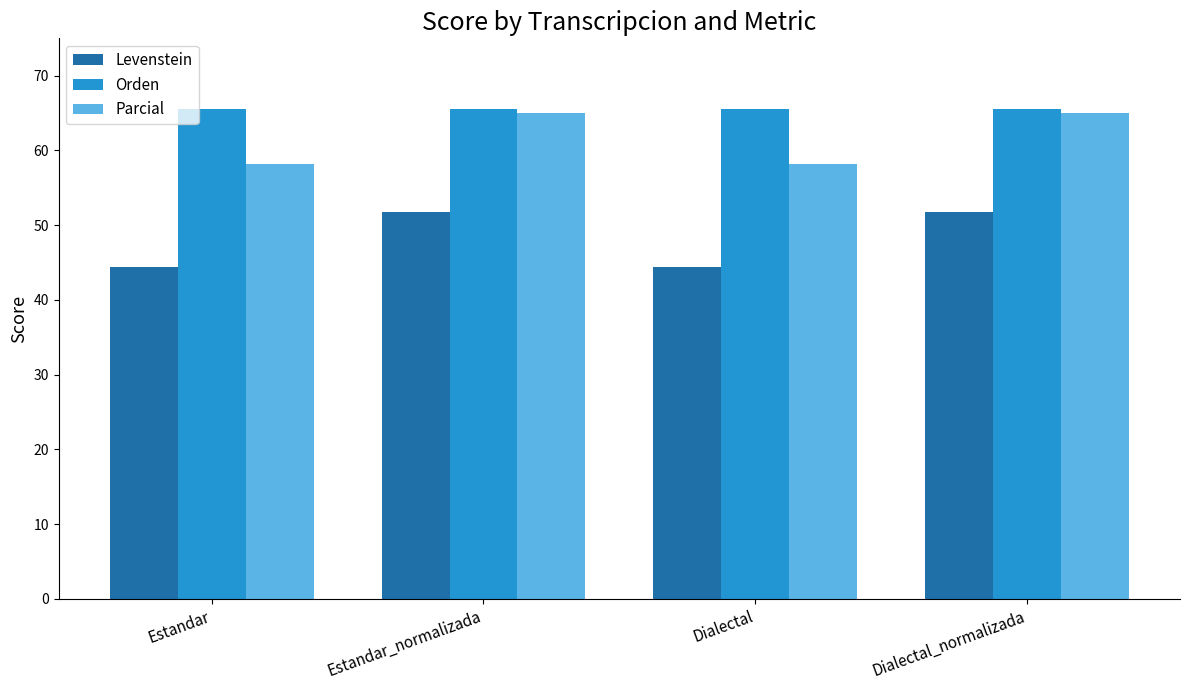

Rank the series at Dialectal from highest to lowest value.

Orden, Parcial, Levenstein